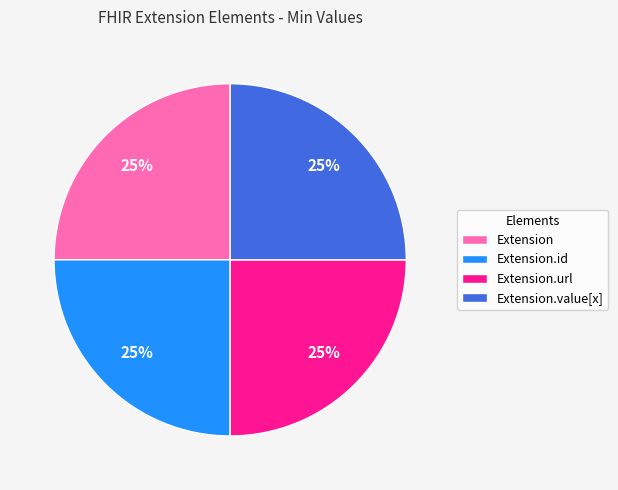

Does Extension.id account for over 50% of the chart?

No